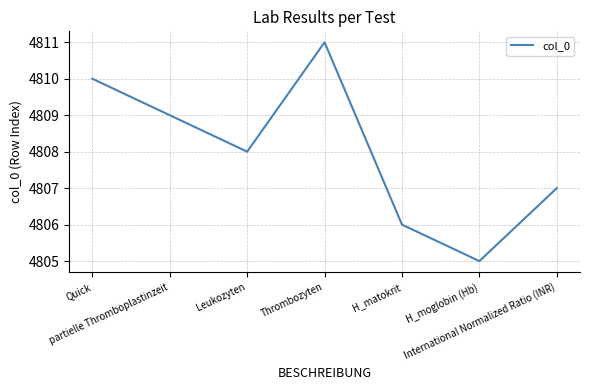

How many lines are shown in the chart?

1